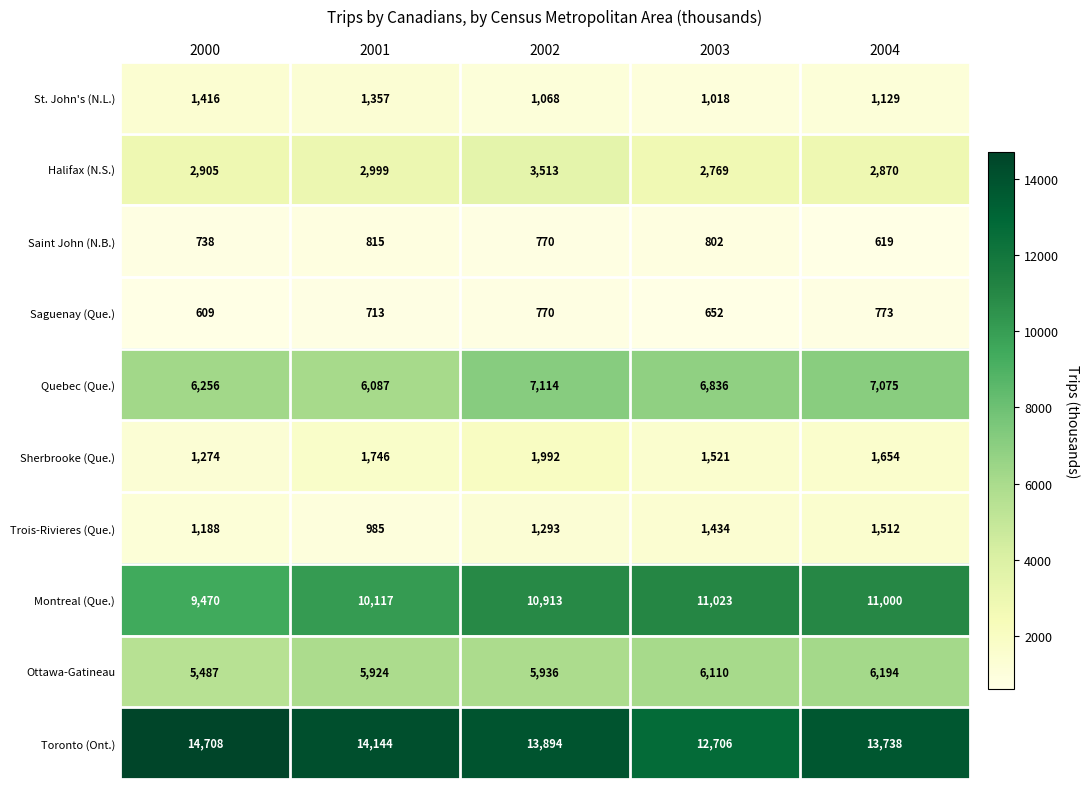

Between 2000 and 2004, which series saw the biggest shift?

Montreal (Que.)